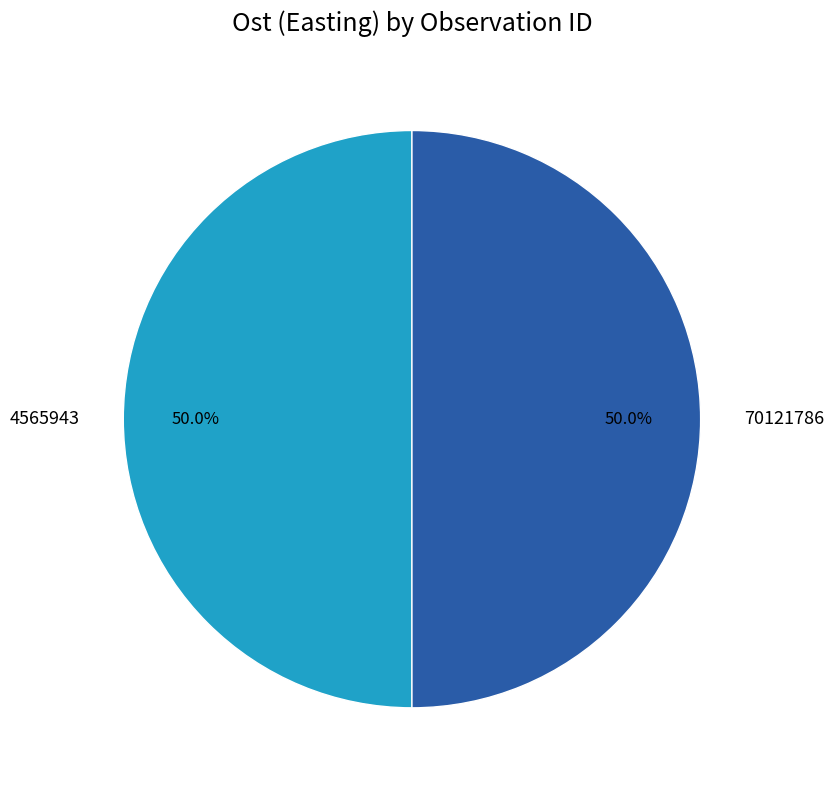

What percentage is the 4565943 slice, to the nearest percent?

50%